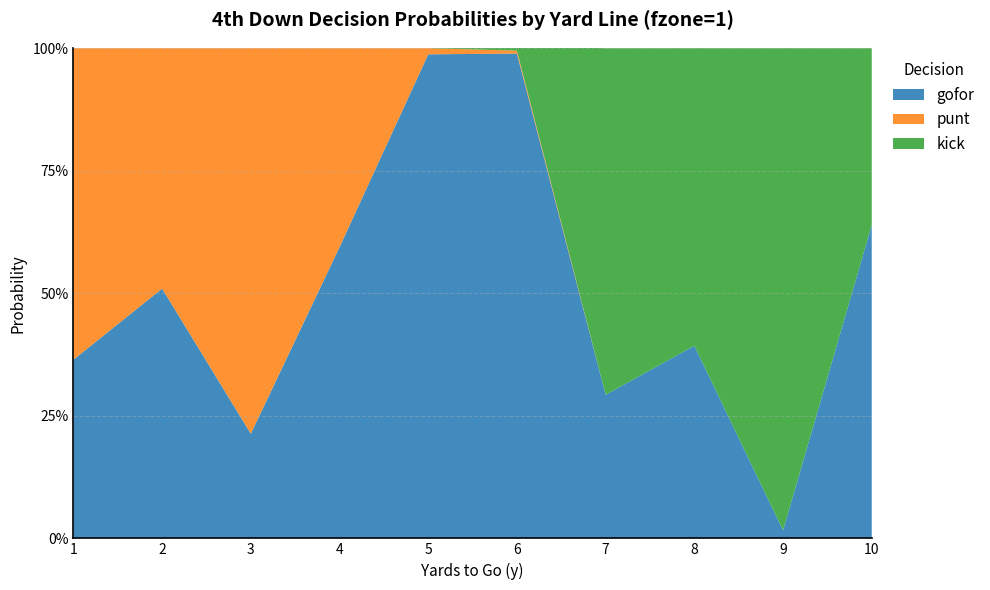

Reading right to left, what are all the values shown in this chart?

gofor: 0.6	0.0	0.4	0.3	1.0	1.0	0.6	0.2	0.5	0.4
punt: 0.0	0.0	0.0	0.0	0.0	0.0	0.4	0.8	0.5	0.6
kick: 0.4	1.0	0.6	0.7	0.0	0.0	0.0	0.0	0.0	0.0